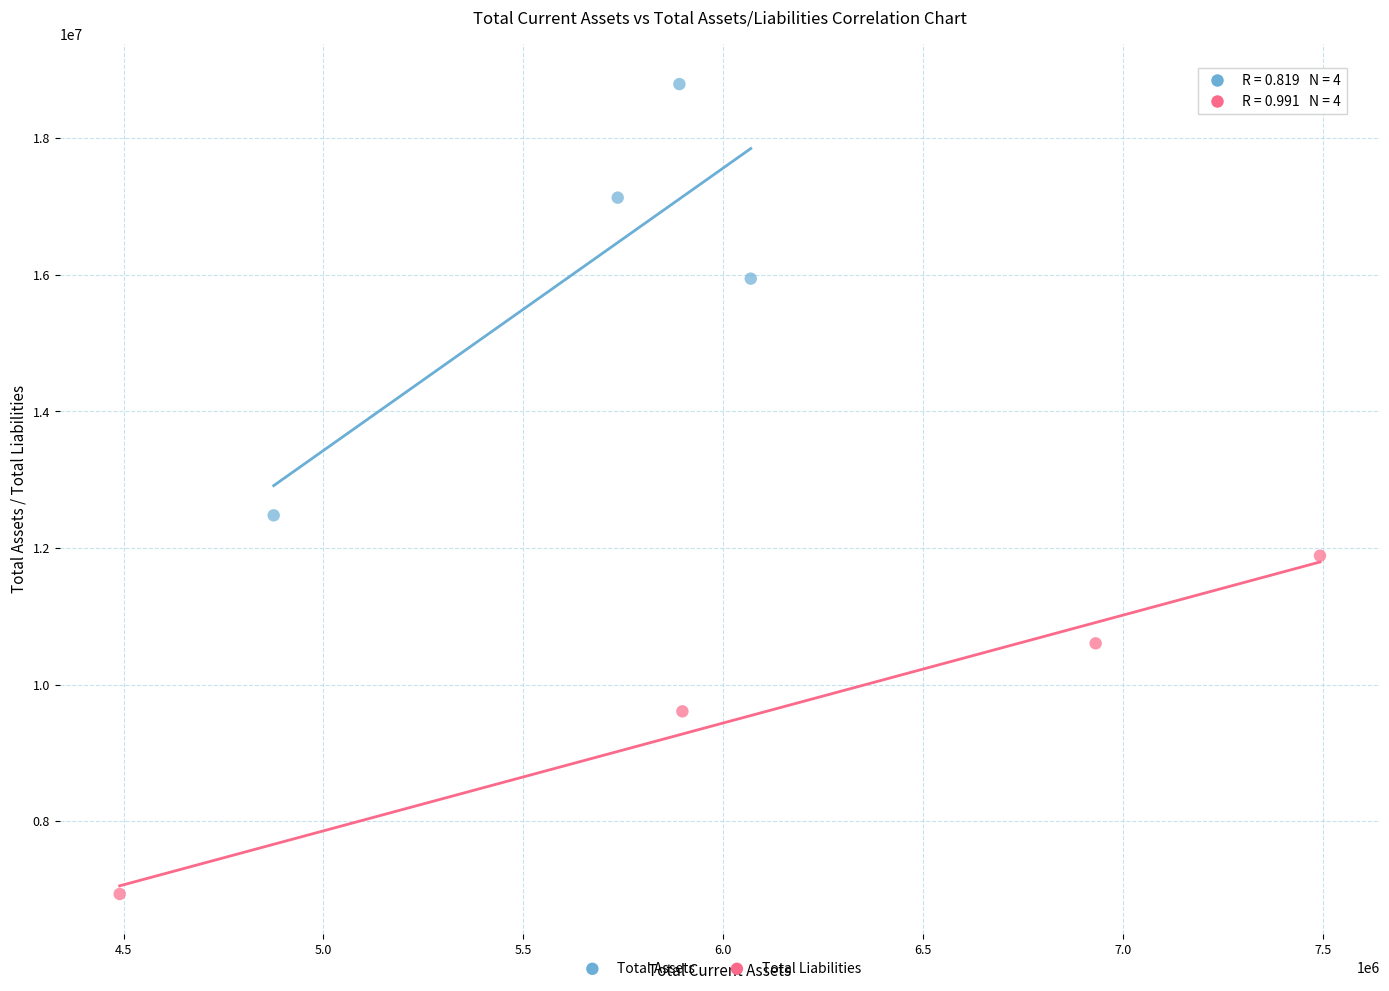

Which series has the largest Y range (max minus min)?

Total Assets